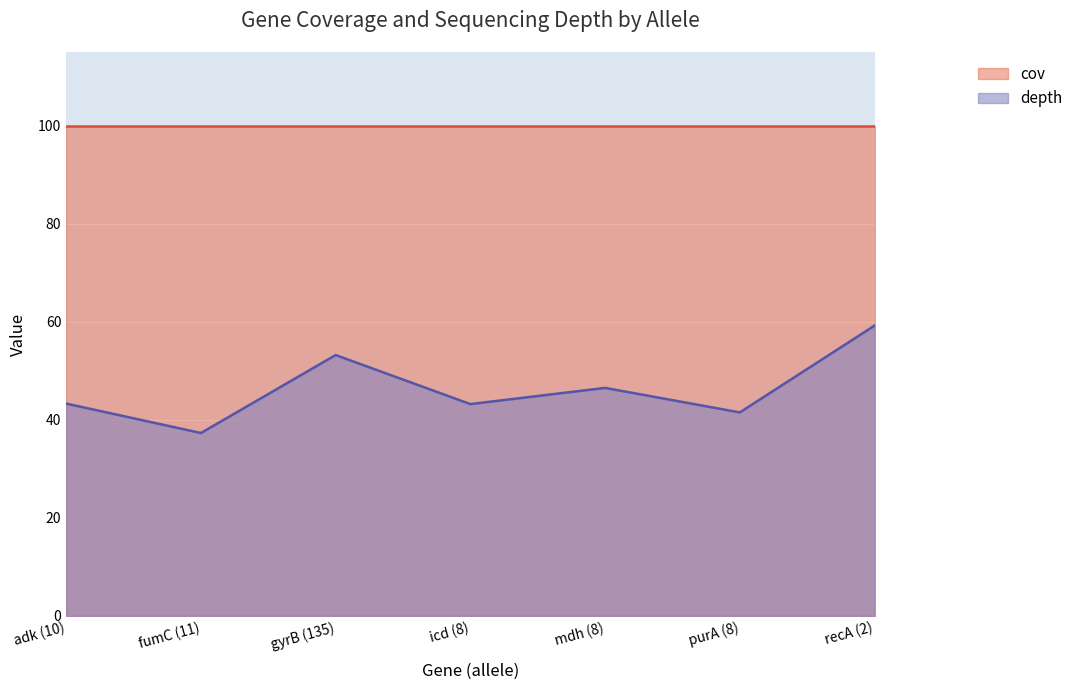

List the labels in order of value, largest first.

recA (2), gyrB (135), mdh (8), adk (10), icd (8), purA (8), fumC (11)